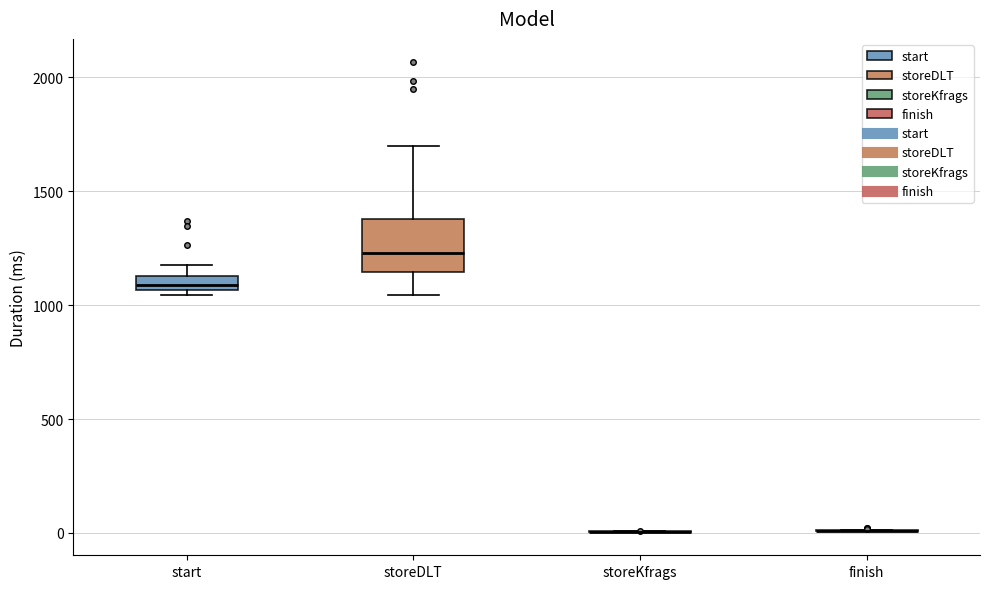

Which box is the tallest, from its lower edge to its upper edge?

storeDLT